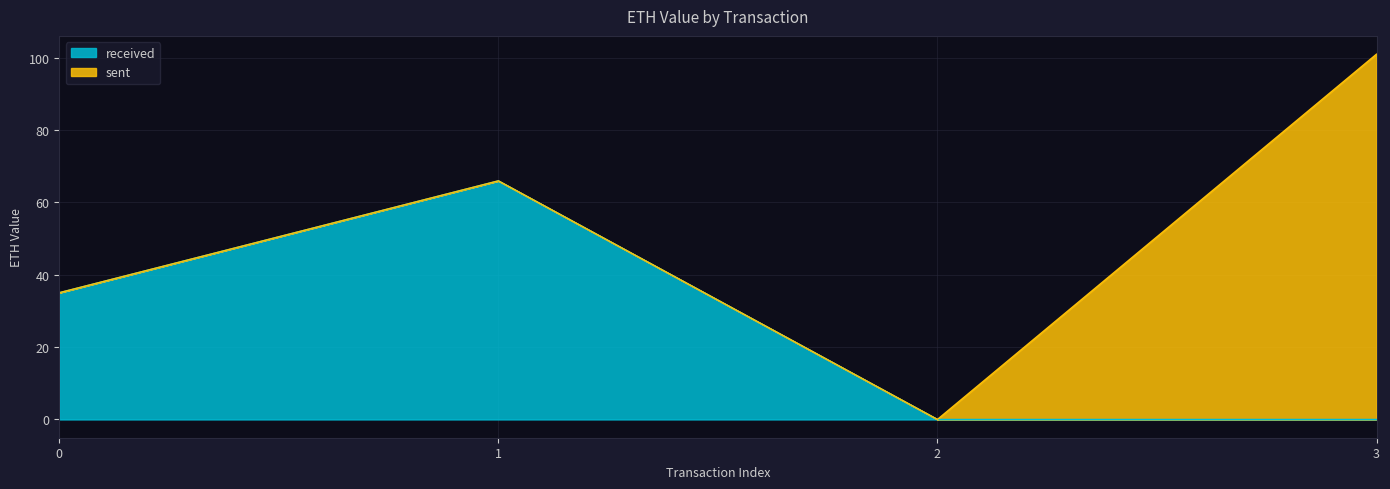

Where is the first local maximum?

1